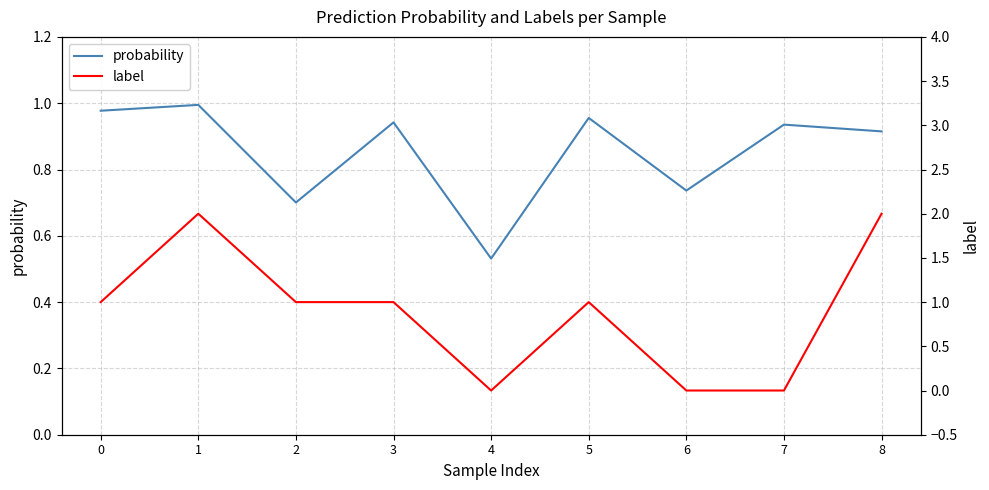

Is it true that probability equals 1.0 at 1?

True